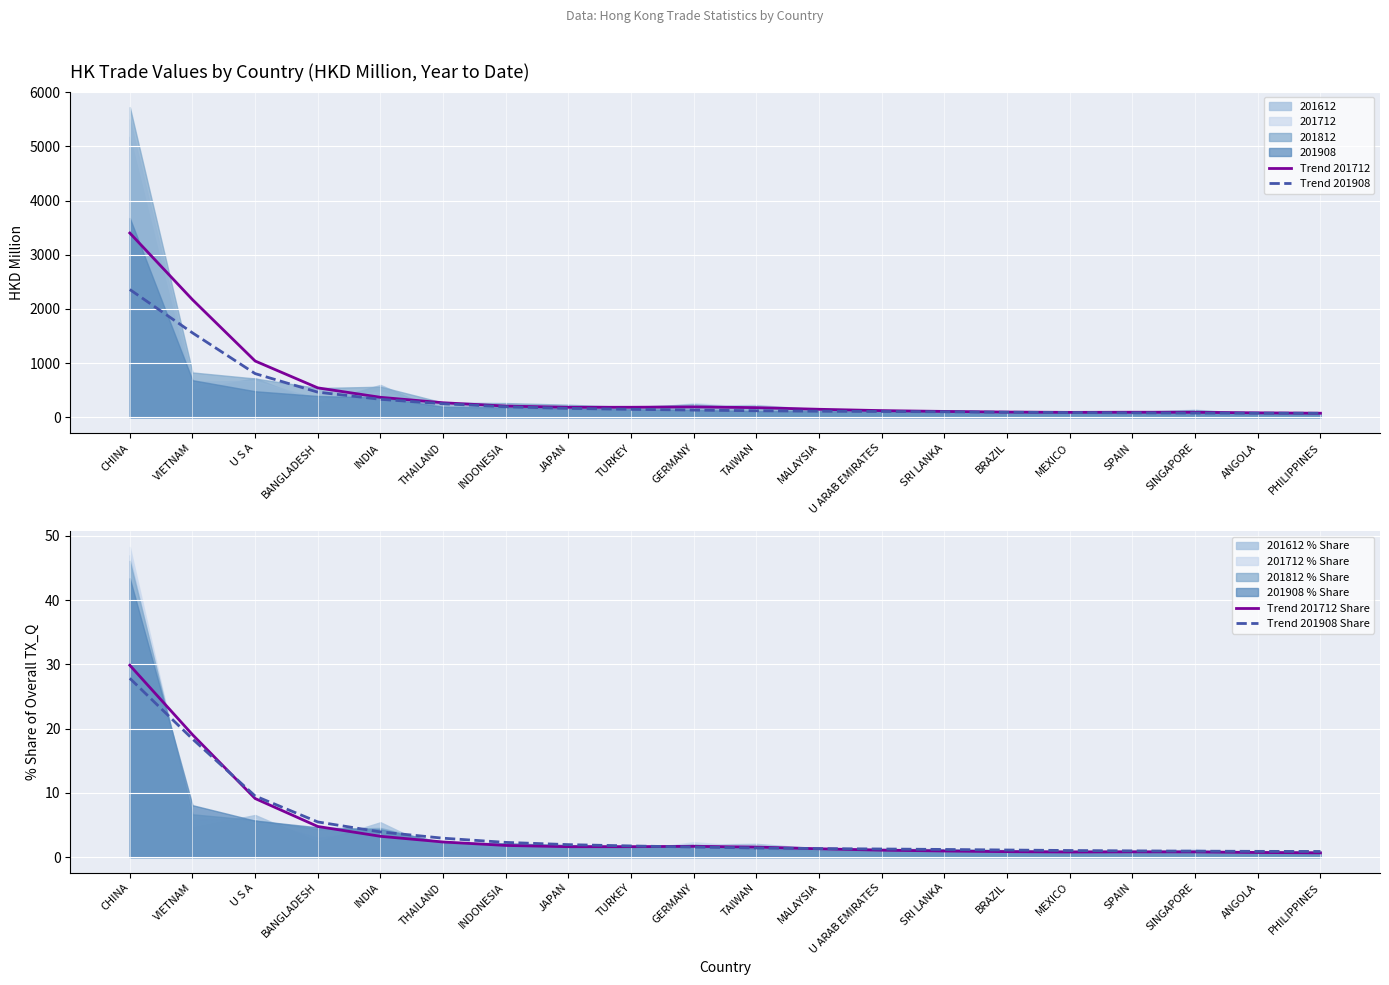

What is the sum of all Trend 201908 Share values?

86.7